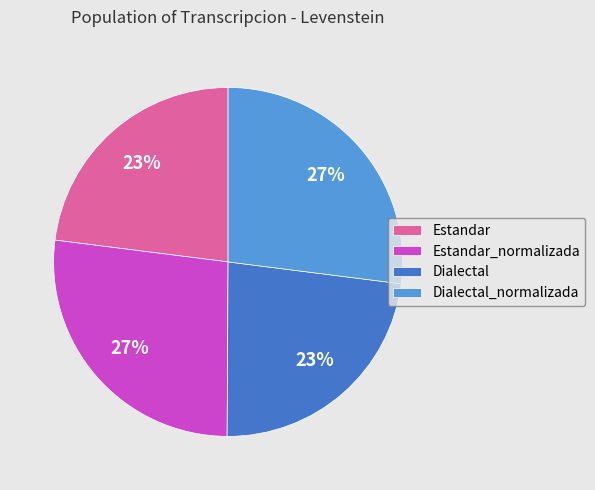

Is there a majority slice in this chart?

No